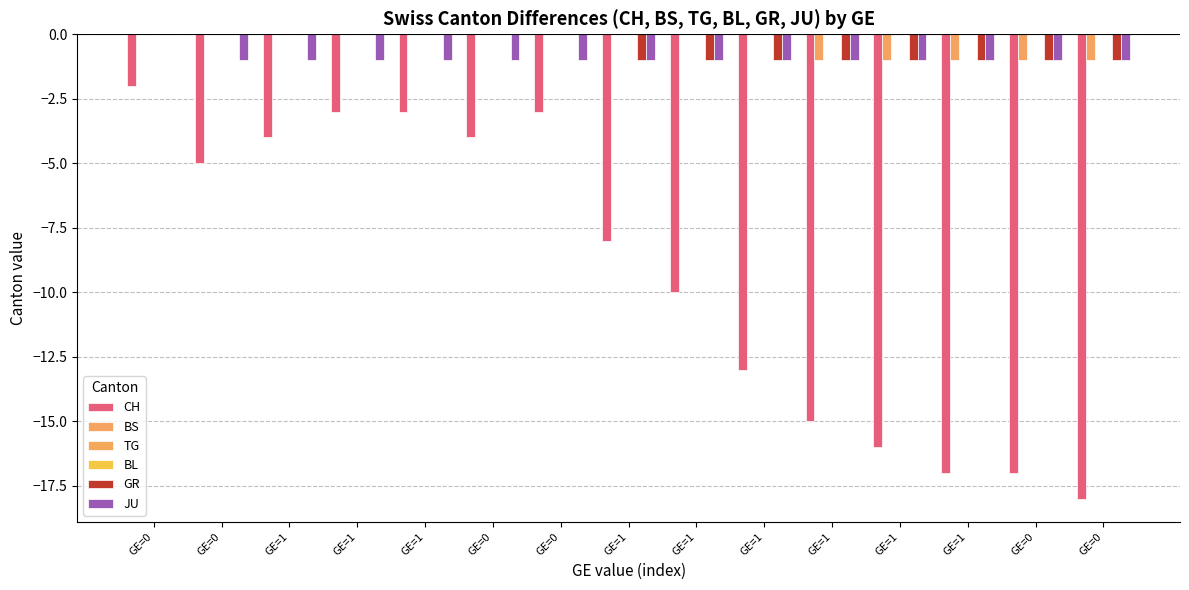

The value of TG at GE=1 is 0. True or false?

True